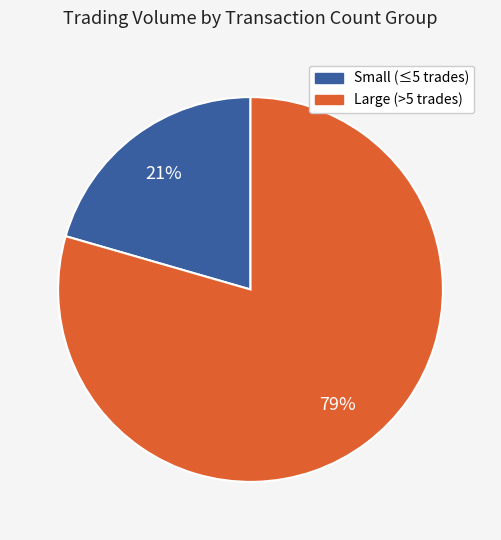

Is there any slice that represents more than half of the pie?

Yes